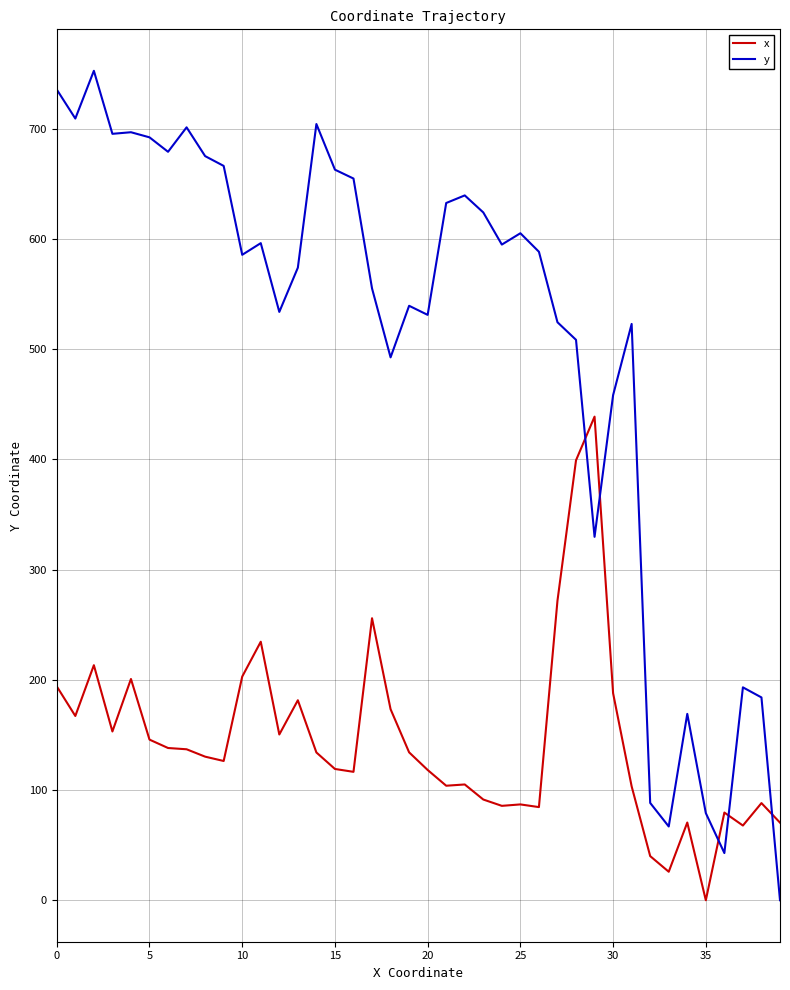

After their last crossing, which series has the higher values: y or x?

x